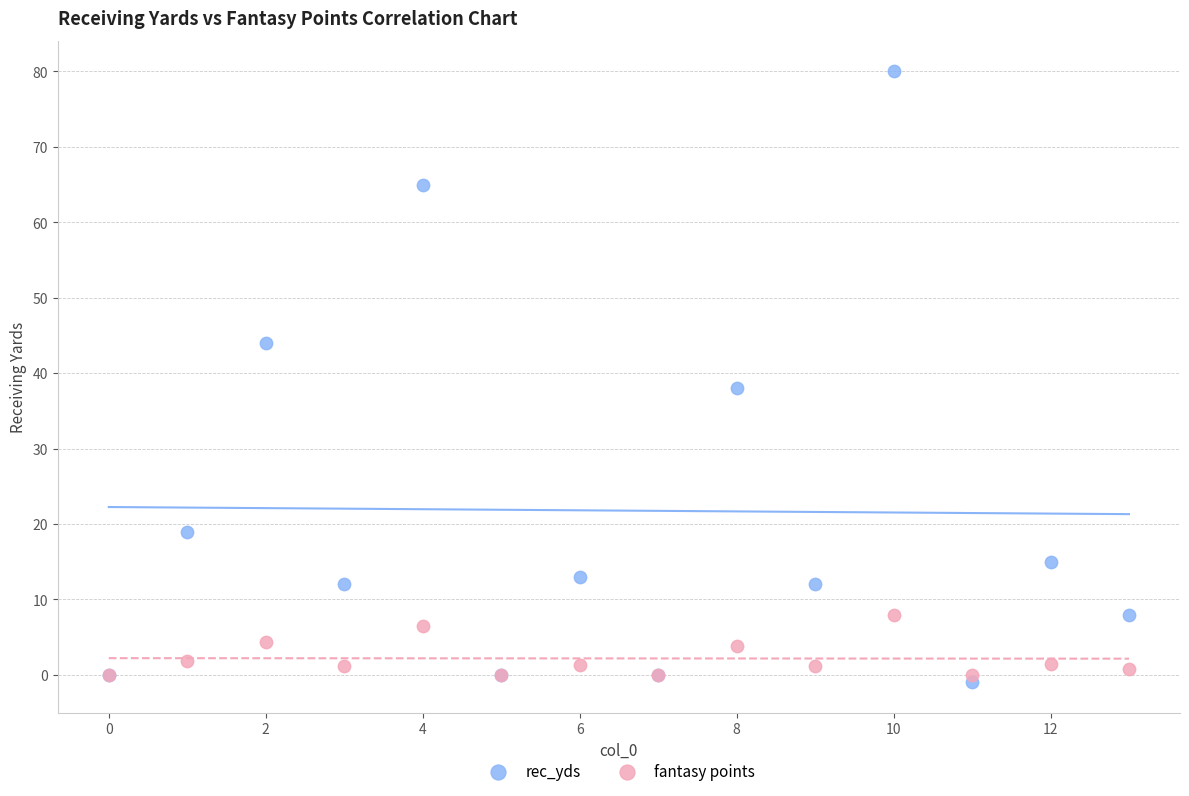

Across all series, what Y value is closest to 39?

38.0